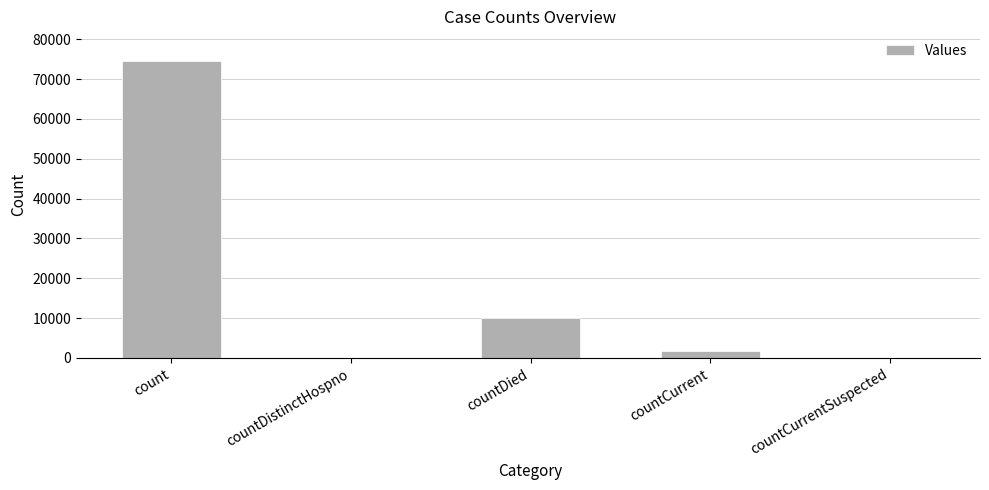

Reading right to left, list all the values displayed in this chart.

countCurrentSuspected=0	countCurrent=1684	countDied=9945	countDistinctHospno=0	count=74469